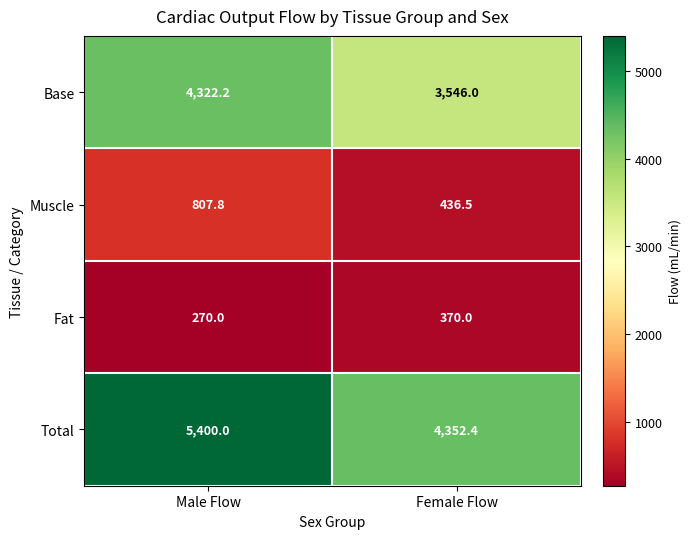

What is the total value across all series at Male Flow?

10800.0